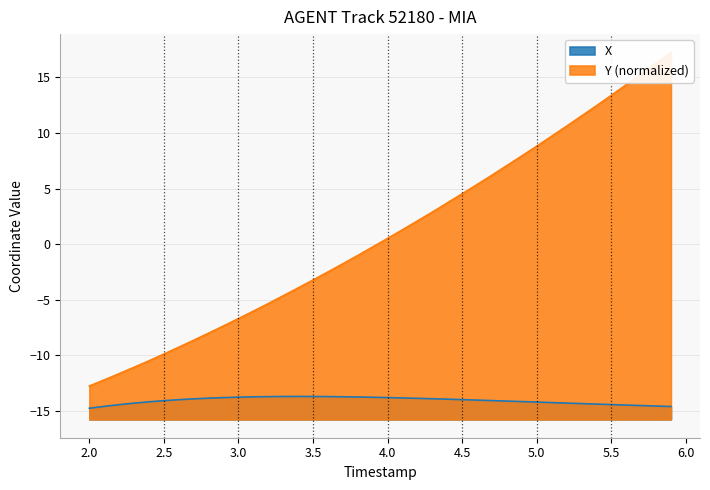

What is the maximum value for X?

-13.7